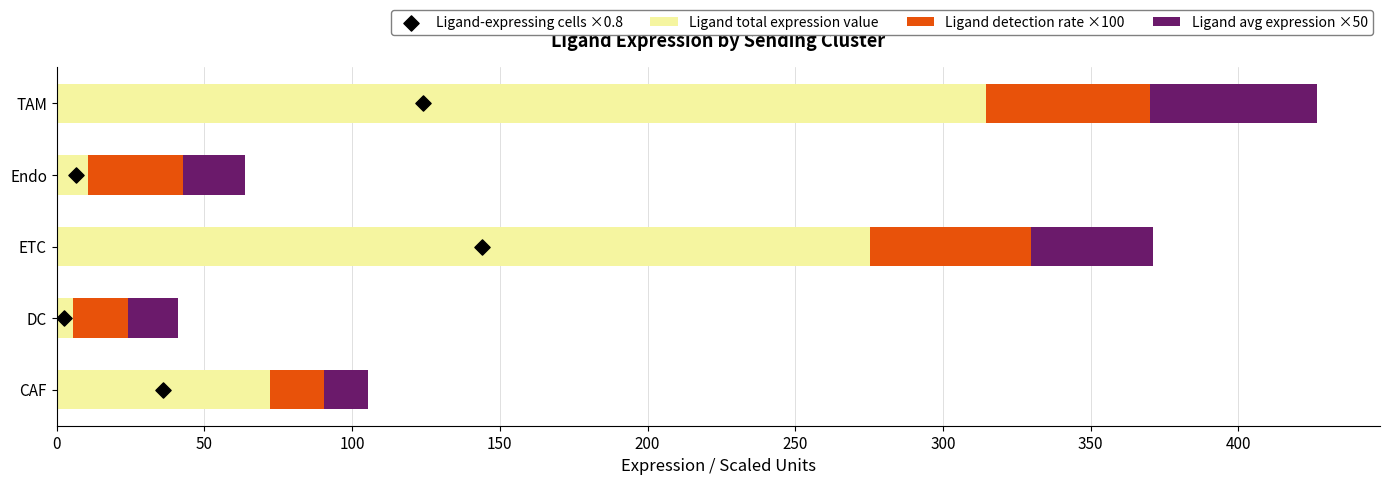

What is the difference between the maximum and minimum values in the Ligand total expression value series?

309.3